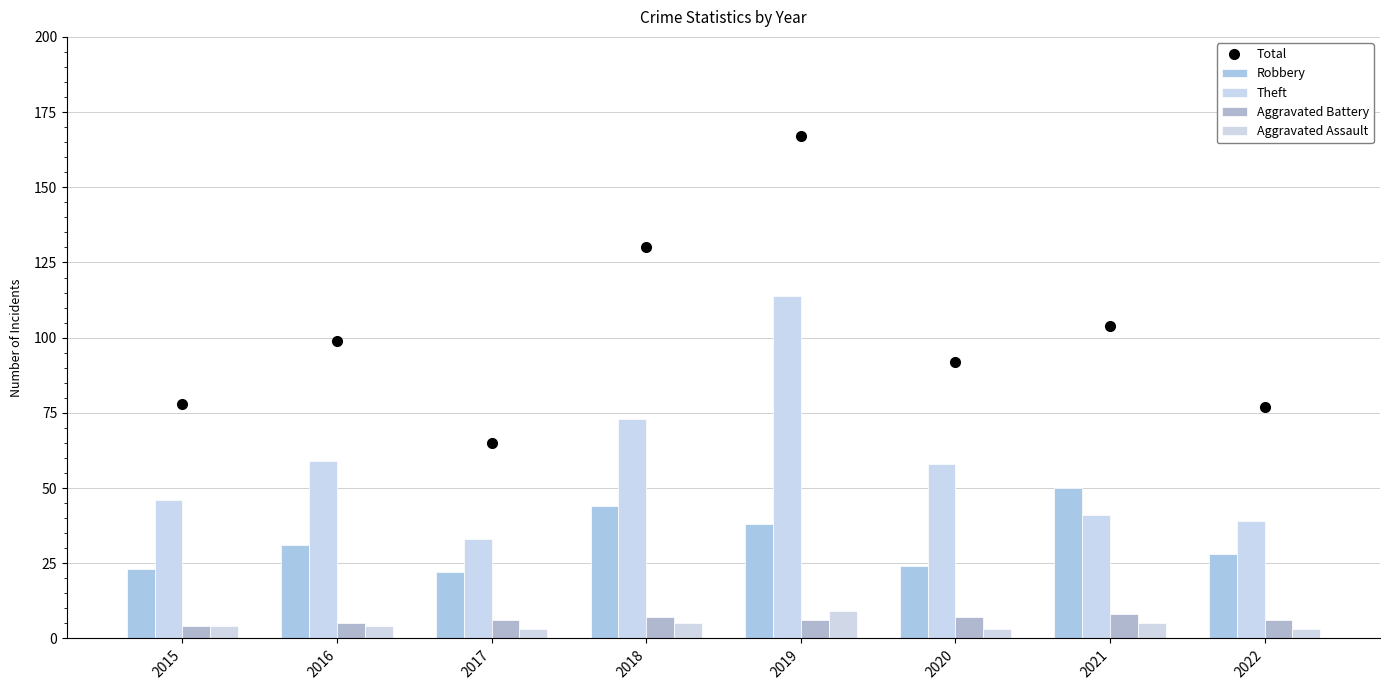

What is the lowest value of the Aggravated Battery series?

4